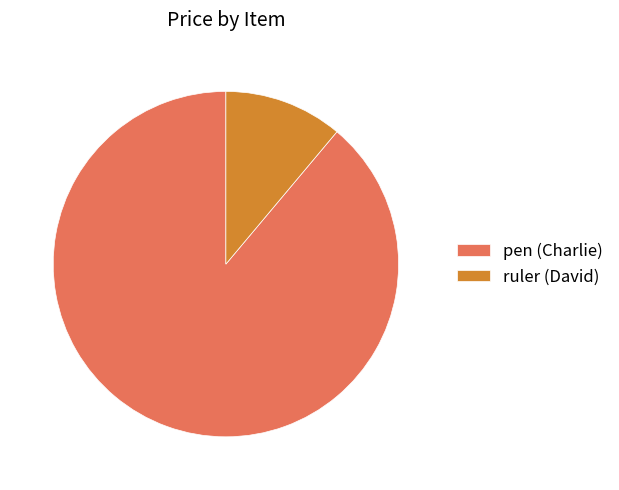

Approximately how many times larger is the value at ruler (David) compared to pen (Charlie)?

0.1